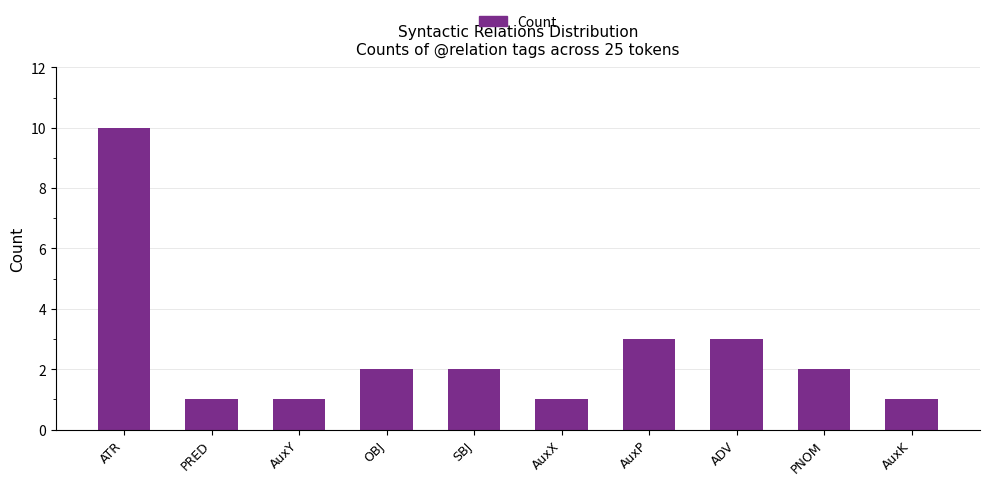

What is the difference between the values at SBJ and AuxY?

1